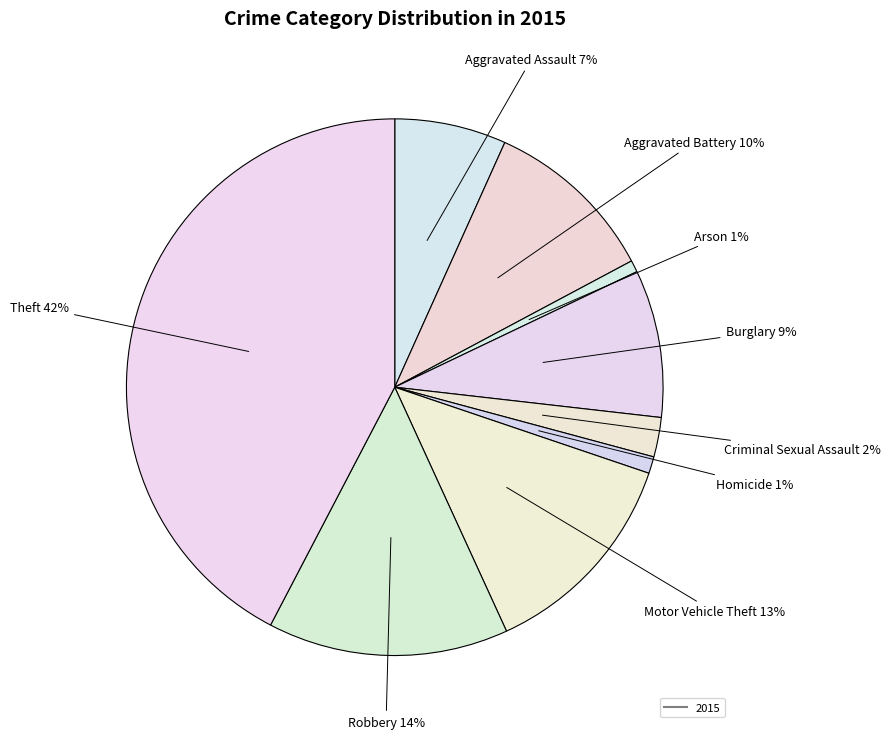

What is the smallest slice in the pie chart?

Arson